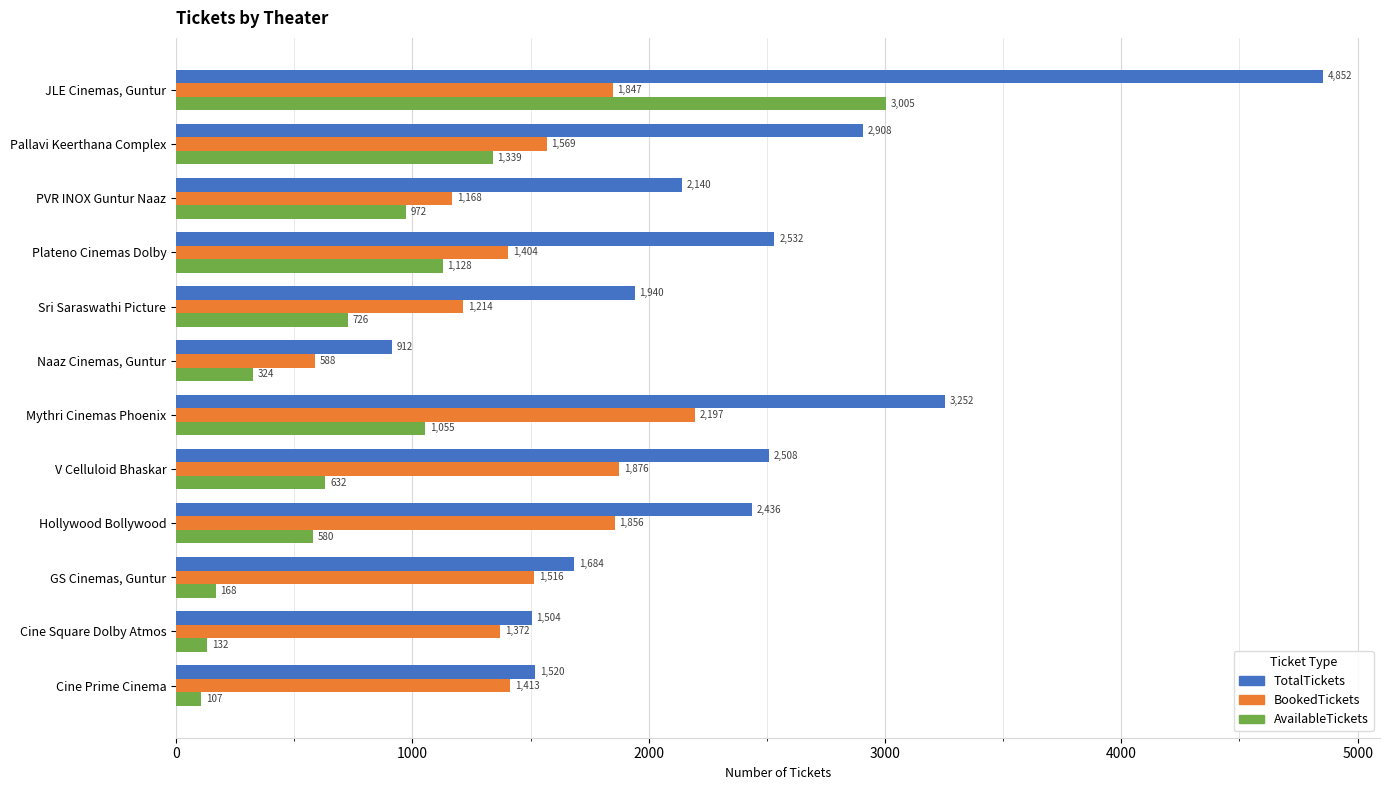

Which series changed the most between Pallavi Keerthana Complex and Mythri Cinemas Phoenix?

BookedTickets